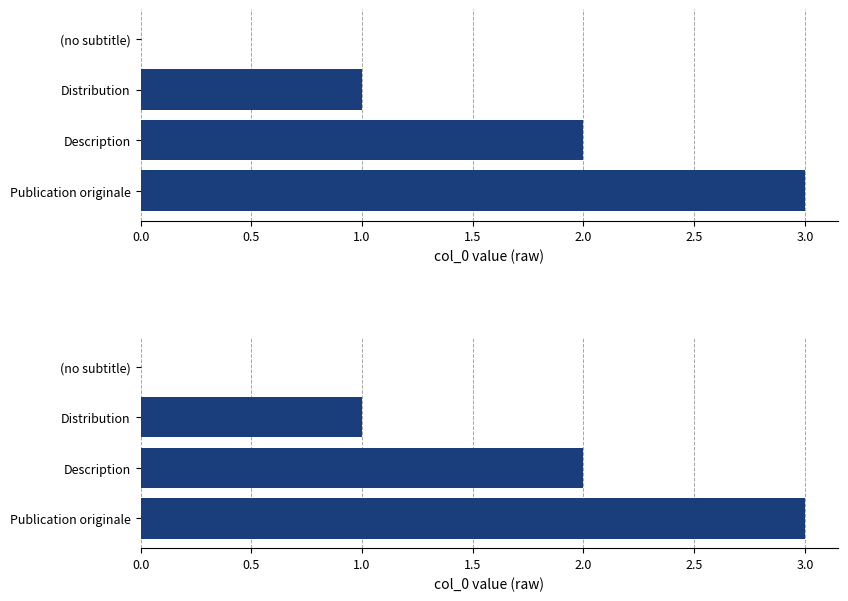

Reading left to right, extract all data points from this chart.

0	1	2	3